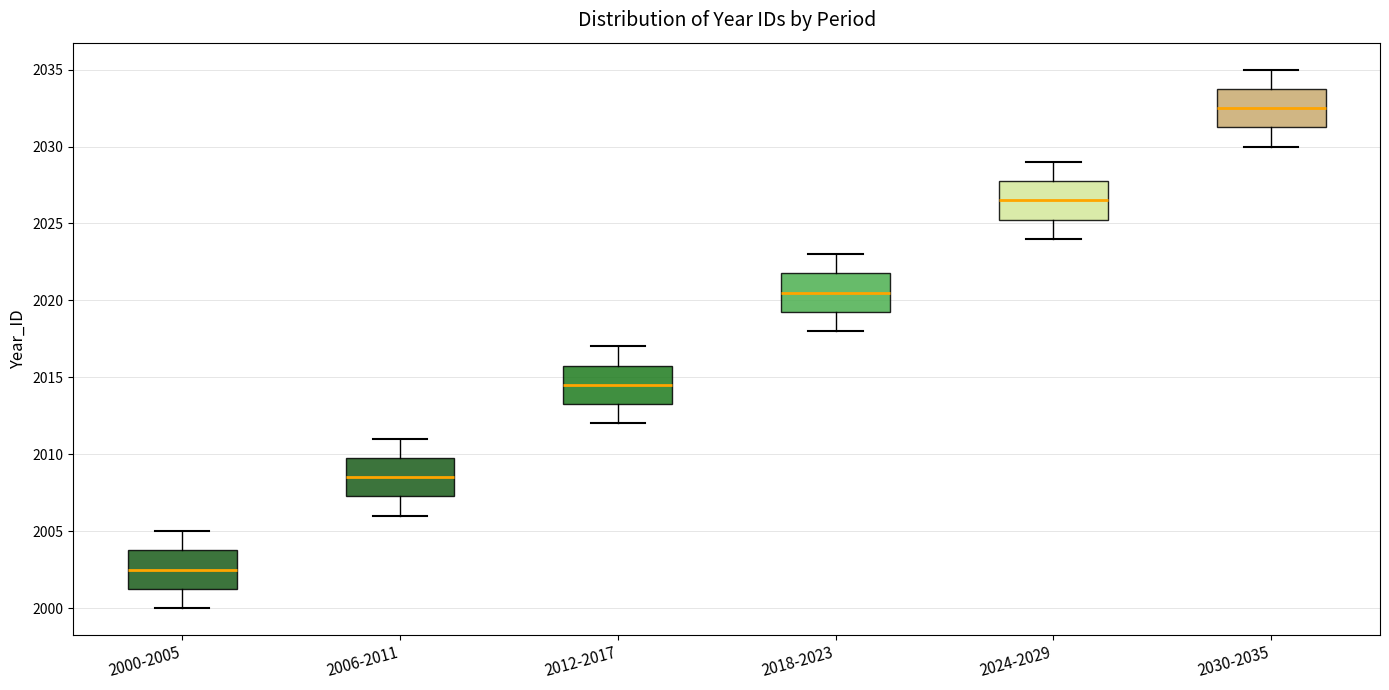

Where does the median line of the box for 2006-2011 sit on the y-axis? The values are not printed on the chart, so give them approximately, as read against the axis.

2008.5